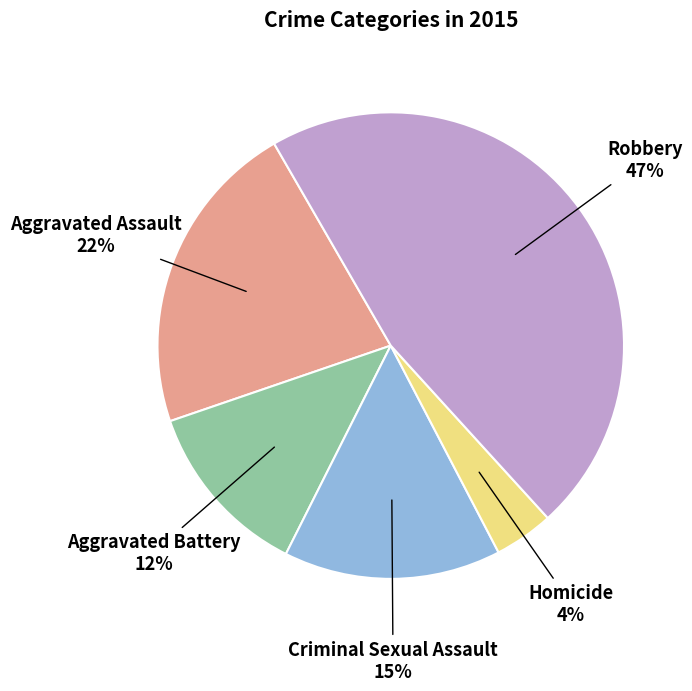

What percentage is the Aggravated Battery slice, to the nearest percent?

12%